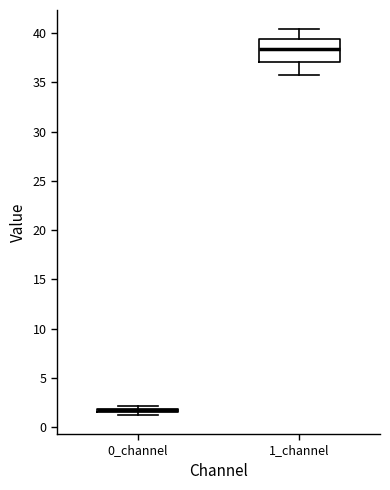

Which box is the tallest, from its lower edge to its upper edge?

1_channel